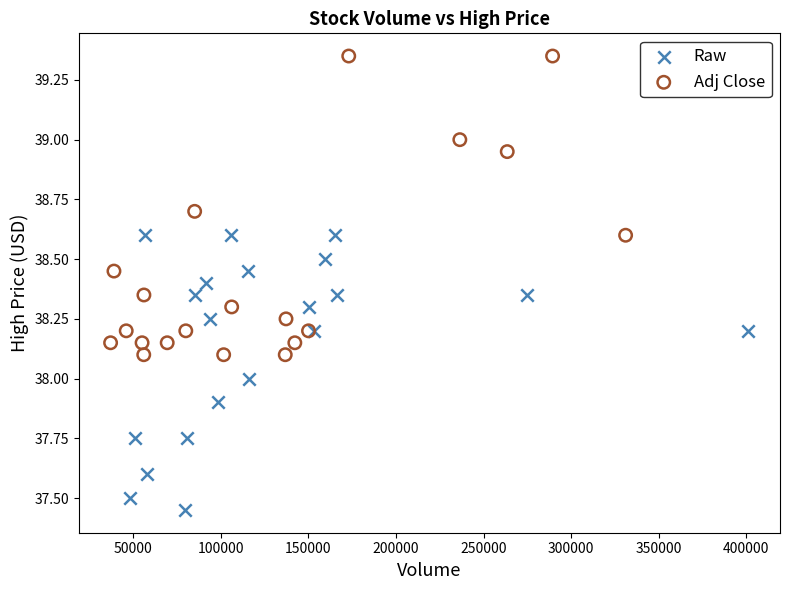

Which series reaches the maximum Y coordinate?

Adj Close